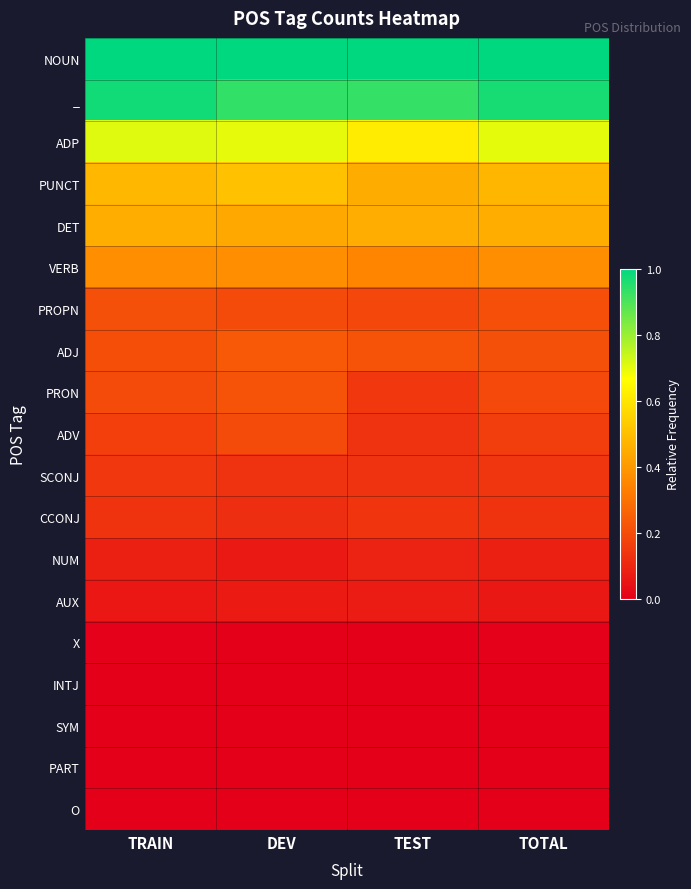

What is the difference between the highest and lowest values at TOTAL?

1.0